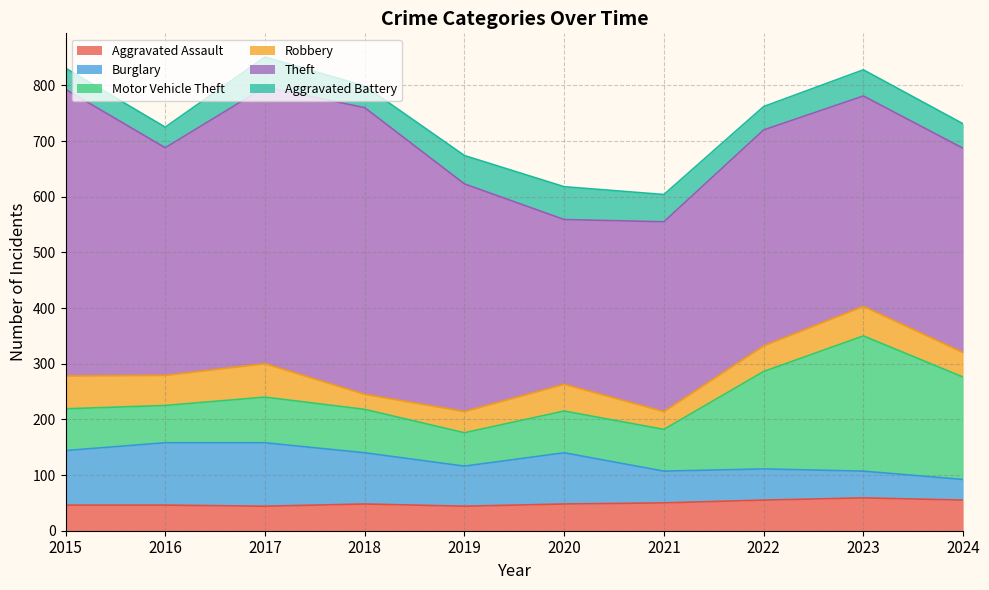

What is the total value across all series at 2015?

831